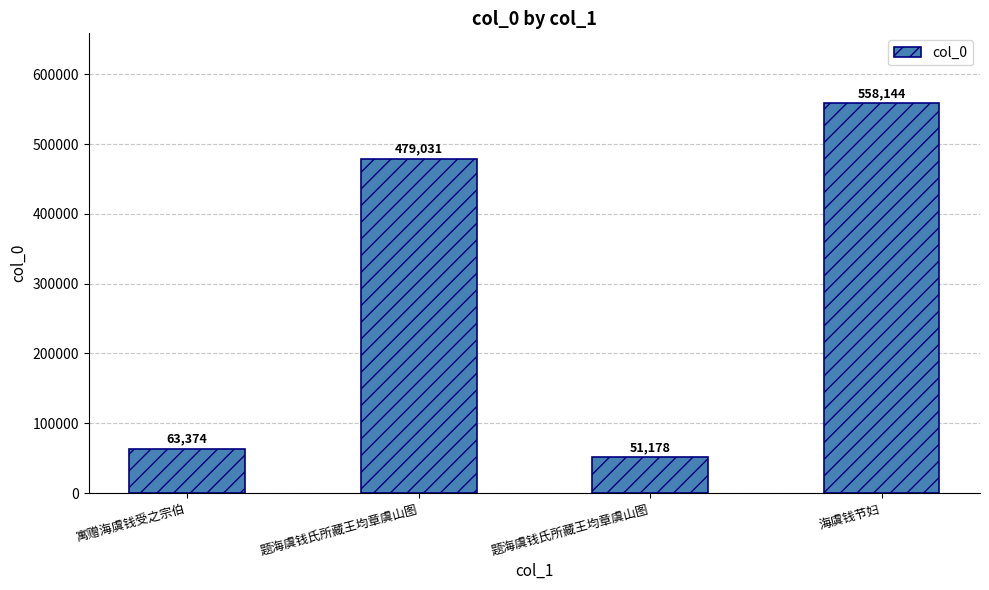

Approximately how many times larger is the value at 题海虞钱氏所藏王均章虞山图 compared to 题海虞钱氏所藏王均章虞山图?

0.1